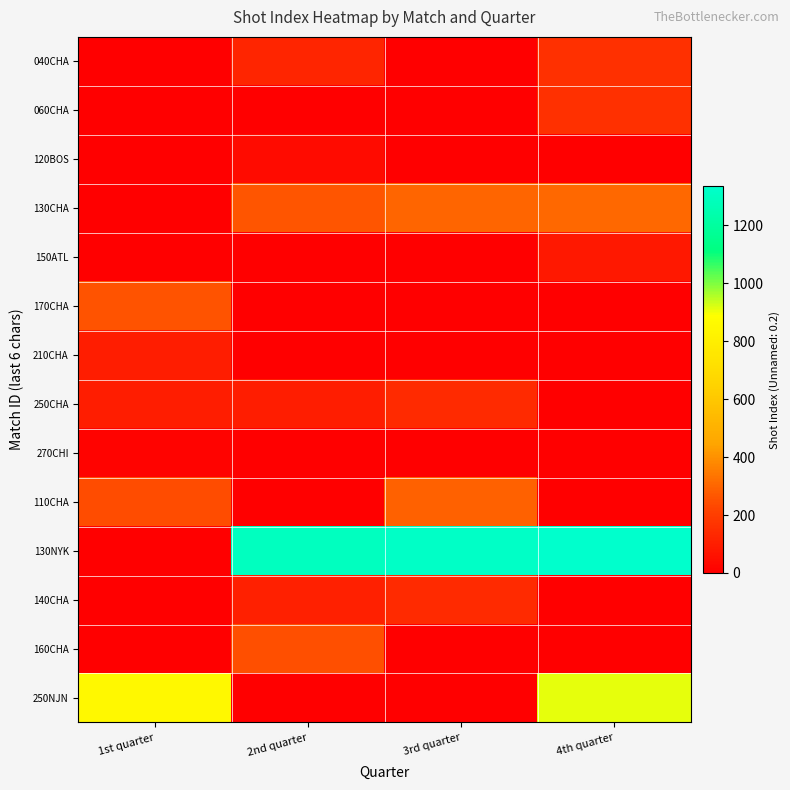

Reading left to right, extract all data points from this chart.

040CHA: 1st quarter=0	2nd quarter=120	3rd quarter=0	4th quarter=157
060CHA: 1st quarter=0	2nd quarter=0	3rd quarter=0	4th quarter=158
120BOS: 1st quarter=0	2nd quarter=38	3rd quarter=0	4th quarter=0
130CHA: 1st quarter=0	2nd quarter=261	3rd quarter=300	4th quarter=307
150ATL: 1st quarter=0	2nd quarter=0	3rd quarter=0	4th quarter=79
170CHA: 1st quarter=260	2nd quarter=0	3rd quarter=0	4th quarter=0
210CHA: 1st quarter=94	2nd quarter=0	3rd quarter=0	4th quarter=0
250CHA: 1st quarter=97	2nd quarter=97	3rd quarter=137	4th quarter=0
270CHI: 1st quarter=14	2nd quarter=0	3rd quarter=0	4th quarter=0
110CHA: 1st quarter=242	2nd quarter=0	3rd quarter=288	4th quarter=0
130NYK: 1st quarter=0	2nd quarter=1293	3rd quarter=1317	4th quarter=1334
140CHA: 1st quarter=0	2nd quarter=109	3rd quarter=136	4th quarter=0
160CHA: 1st quarter=0	2nd quarter=247	3rd quarter=0	4th quarter=0
250NJN: 1st quarter=853	2nd quarter=0	3rd quarter=0	4th quarter=907